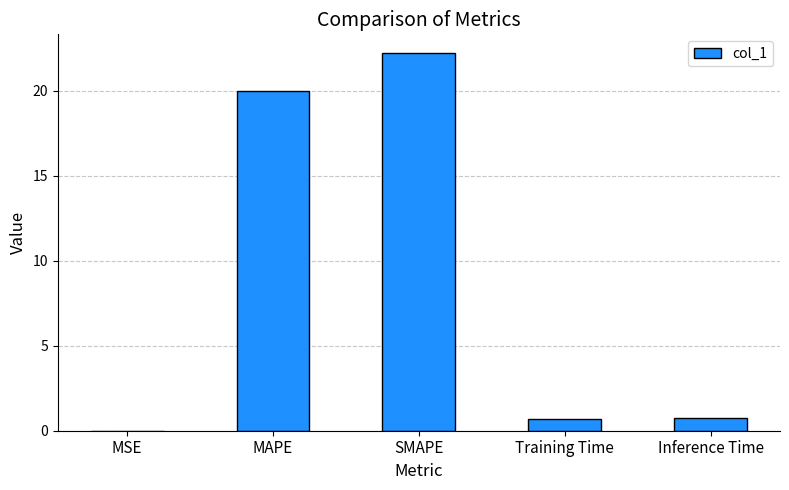

Which category has the highest value across all series?

SMAPE